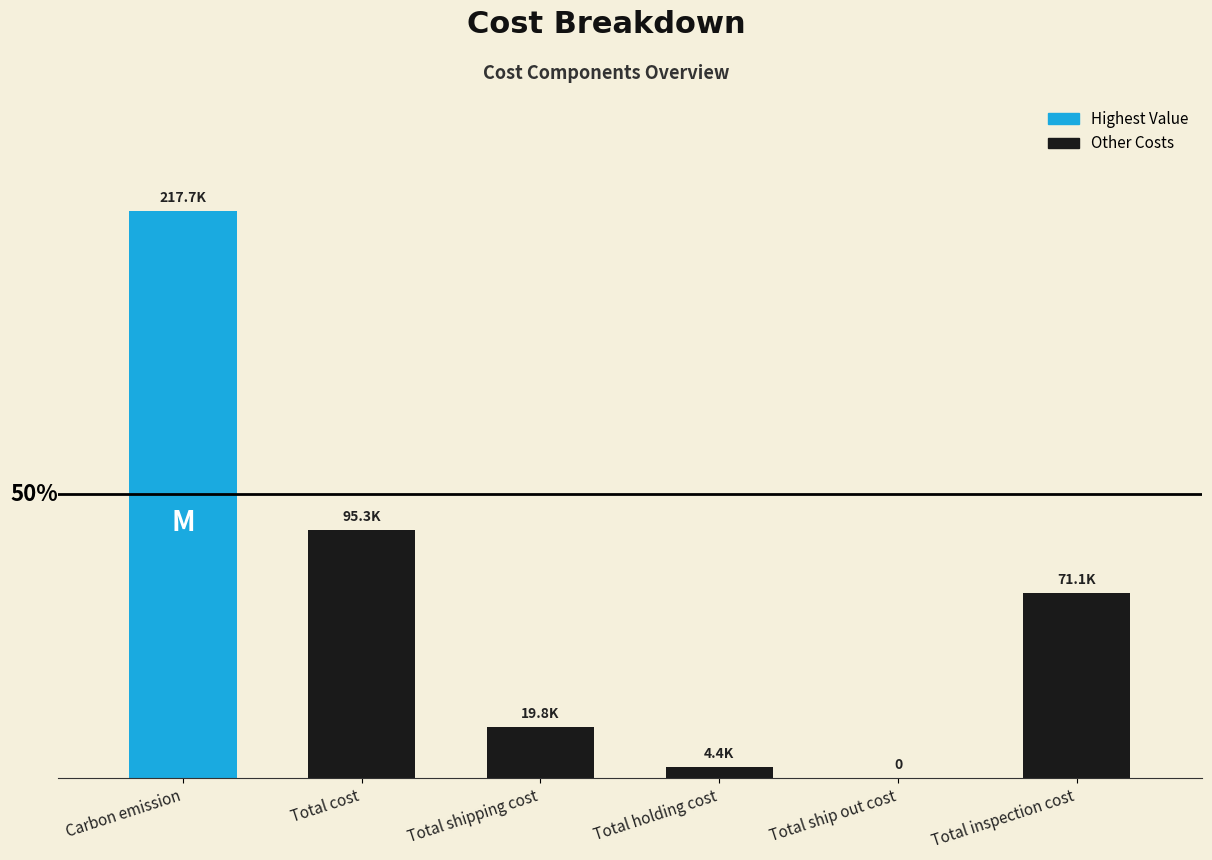

Reading left to right, extract all data points from this chart.

217686.8	95304.1	19802.0	4402.1	0.0	71100.0